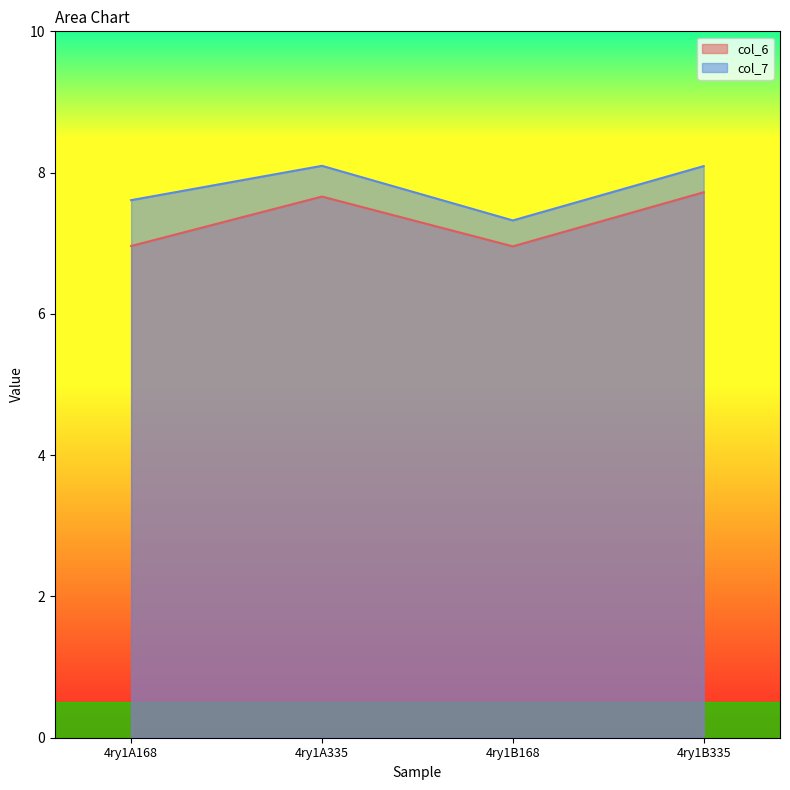

True or false: col_7 and col_6 cross at least once.

False